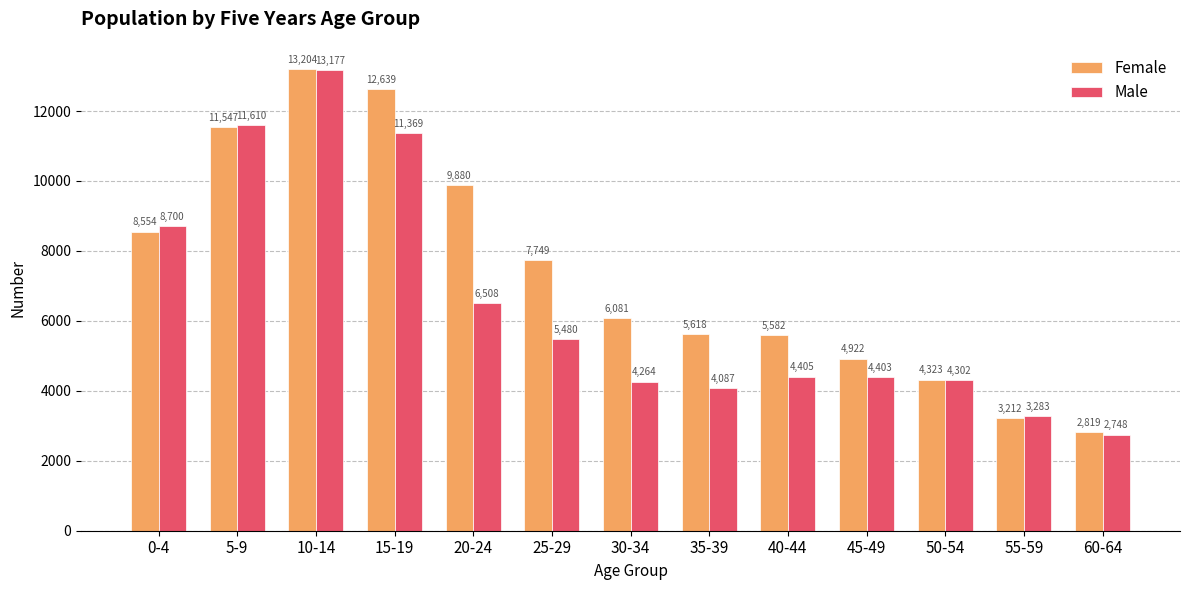

At which category is the sum across all series the highest?

10-14